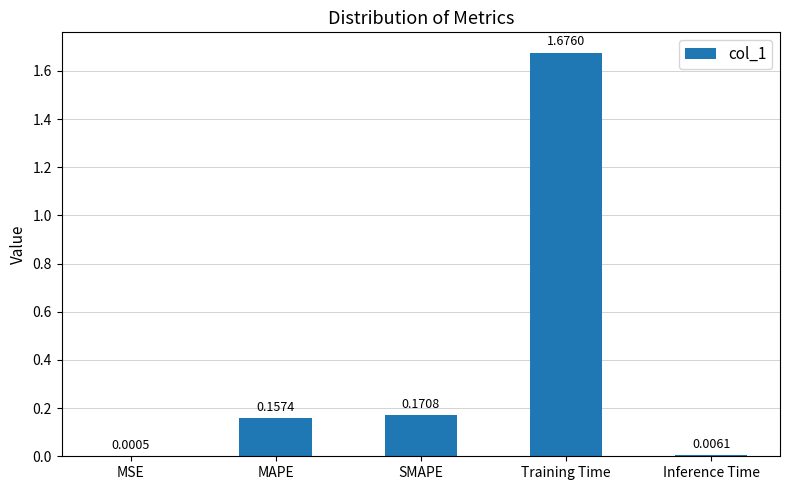

What is the sum of the values at MAPE and Training Time?

1.8